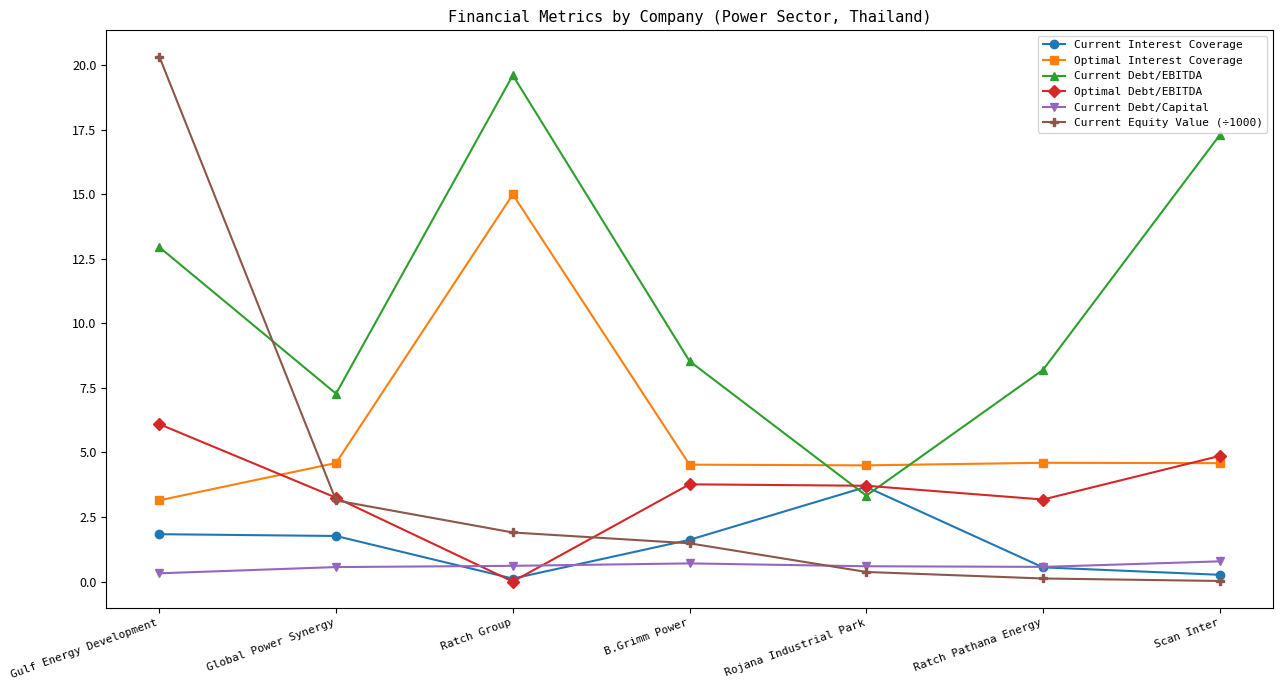

The value of Optimal Debt/EBITDA at B.Grimm Power is 1.7. True or false?

False